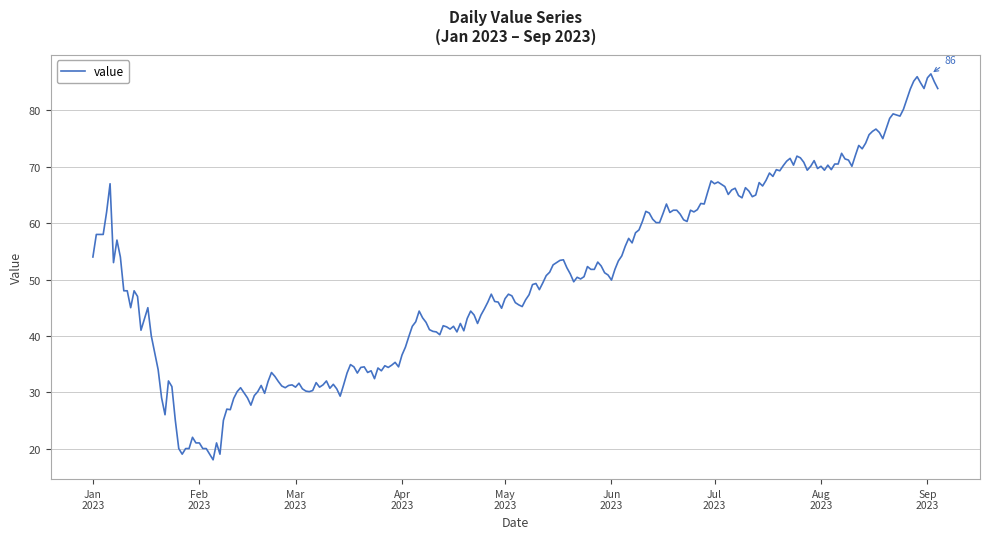

What is the difference between the maximum and minimum values?

68.5